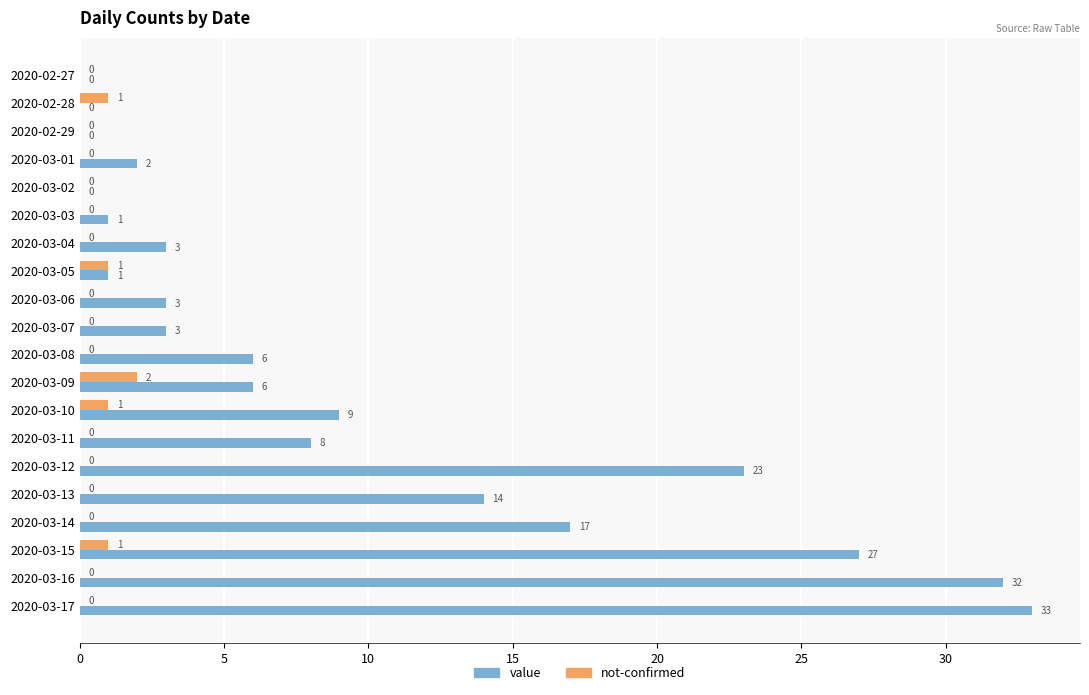

What is the sum of all not-confirmed values?

6